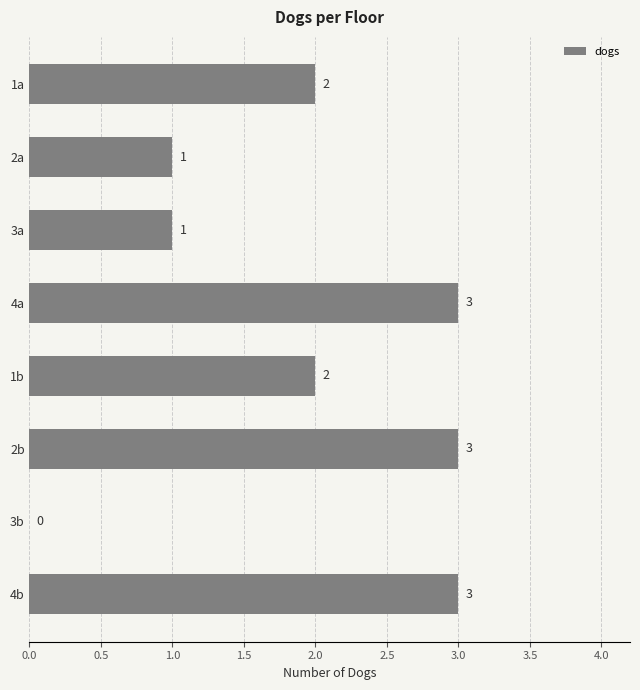

What is the maximum value shown in the chart?

3